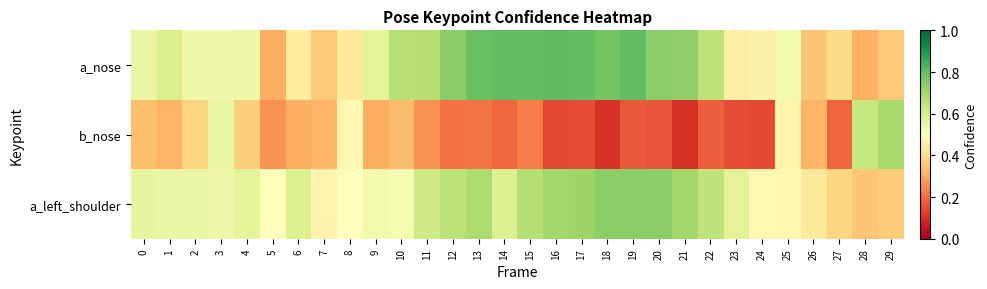

What is the smallest value displayed?

0.1